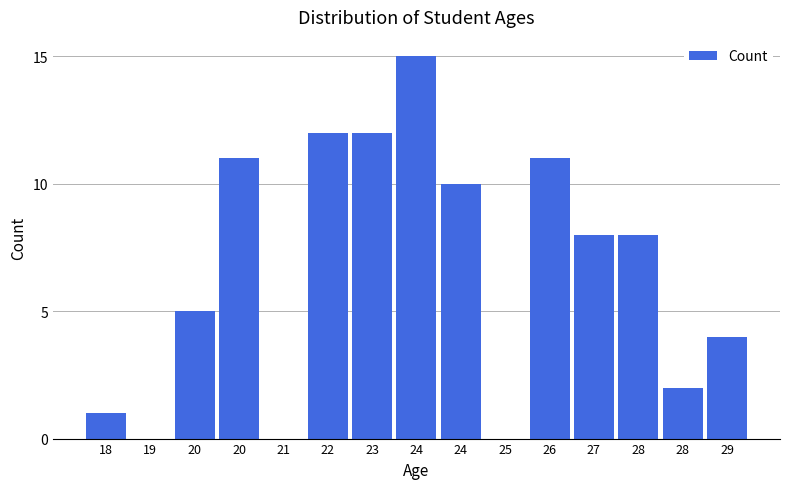

How many categories are shown in the chart?

15